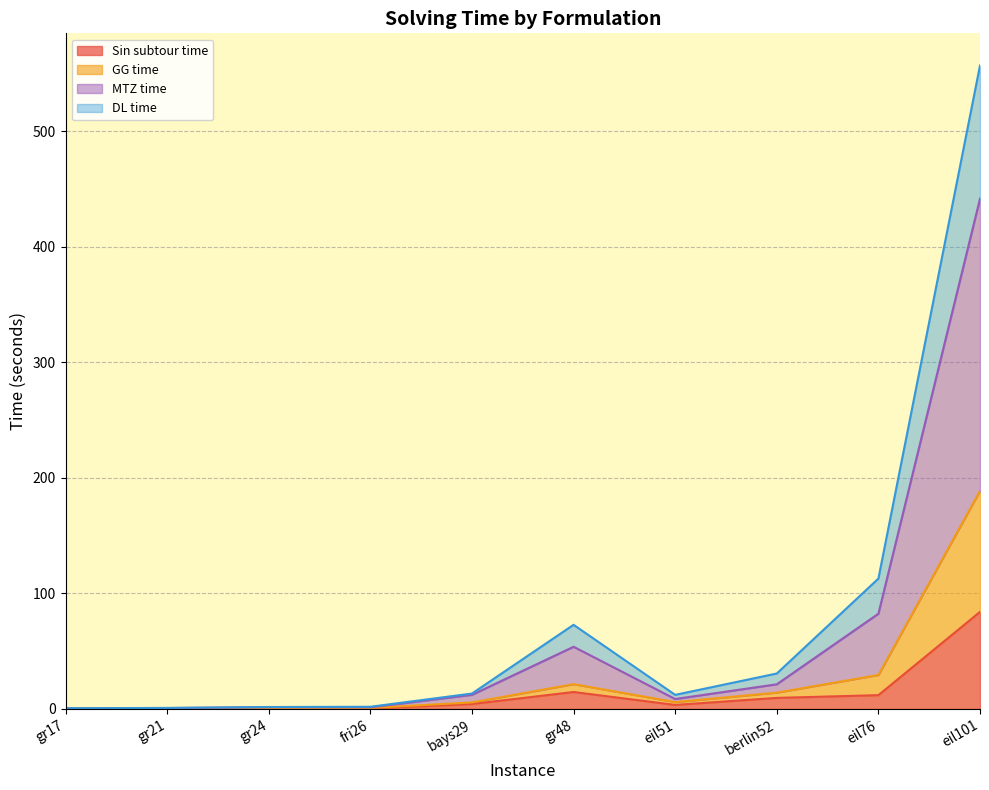

What is the highest value of the Sin subtour time series?

84.0